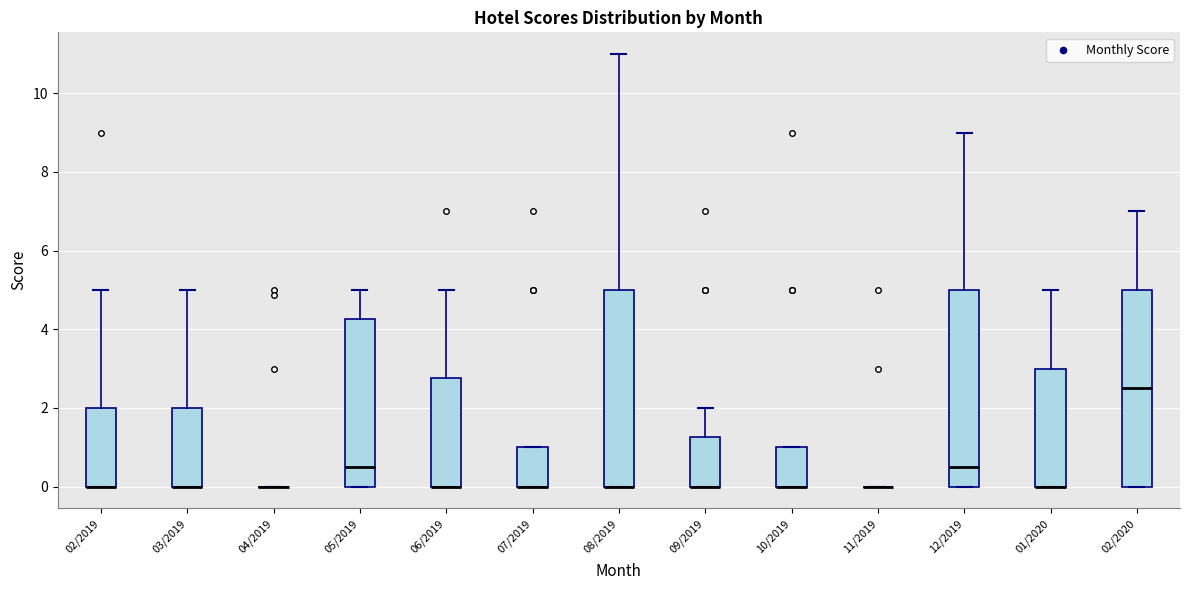

Reading left to right, read every box against the y-axis: the position of its median line, the range the box covers, and the ends of its whiskers. The values are not printed on the chart, so give them approximately, as read against the axis.

02/2019: median 0.0 (drawn on the box's lower edge), box 0.0 to 2.0, whiskers 0.0 to 5.0
03/2019: median 0.0 (drawn on the box's lower edge), box 0.0 to 2.0, whiskers 0.0 to 5.0
04/2019: box collapsed to a line at 0.0, whiskers 0.0 to 0.0
05/2019: median 0.6, box 0.0 to 4.2, whiskers 0.0 to 5.0
06/2019: median 0.0 (drawn on the box's lower edge), box 0.0 to 2.8, whiskers 0.0 to 5.0
07/2019: median 0.0 (drawn on the box's lower edge), box 0.0 to 1.0, whiskers 0.0 to 1.0
08/2019: median 0.0 (drawn on the box's lower edge), box 0.0 to 5.0, whiskers 0.0 to 11.0
09/2019: median 0.0 (drawn on the box's lower edge), box 0.0 to 1.2, whiskers 0.0 to 2.0
10/2019: median 0.0 (drawn on the box's lower edge), box 0.0 to 1.0, whiskers 0.0 to 1.0
11/2019: box collapsed to a line at 0.0, whiskers 0.0 to 0.0
12/2019: median 0.6, box 0.0 to 5.0, whiskers 0.0 to 9.0
01/2020: median 0.0 (drawn on the box's lower edge), box 0.0 to 3.0, whiskers 0.0 to 5.0
02/2020: median 2.6, box 0.0 to 5.0, whiskers 0.0 to 7.0